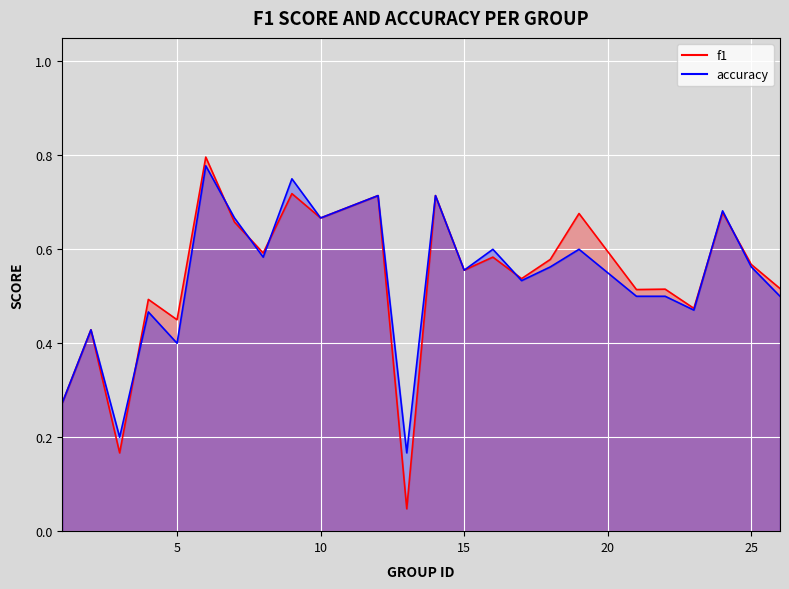

What is the sum of all f1 values?

12.9